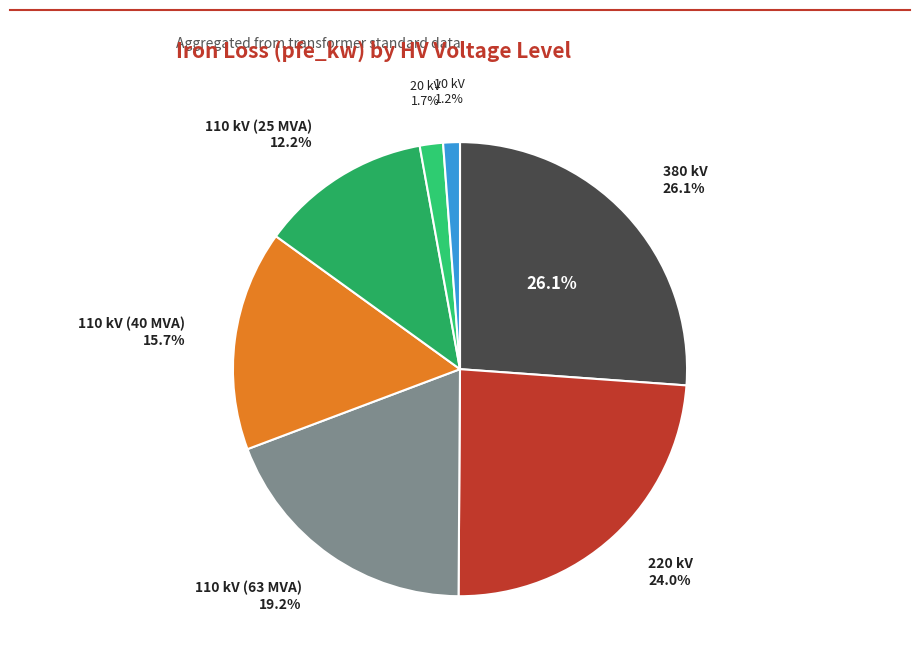

What percentage is NOT represented by 20 kV?

98.3%